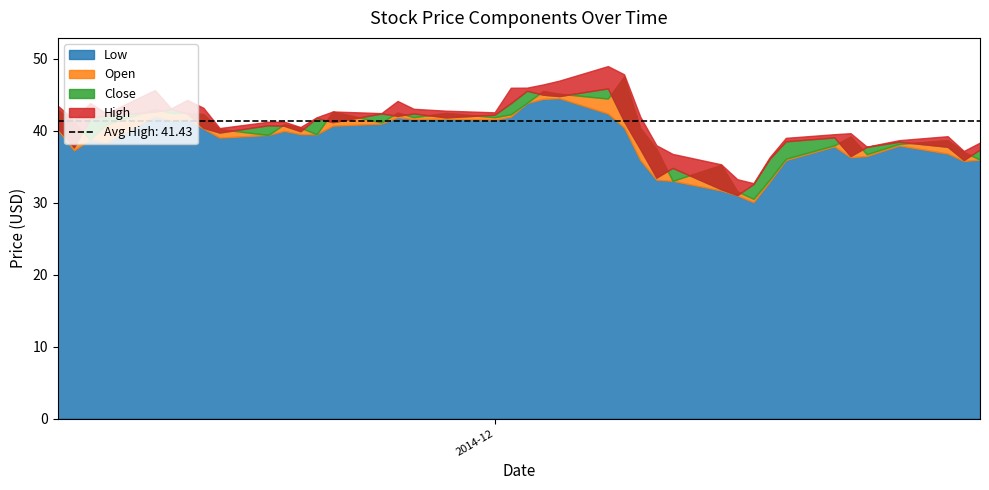

Which series has the largest total across all categories?

High